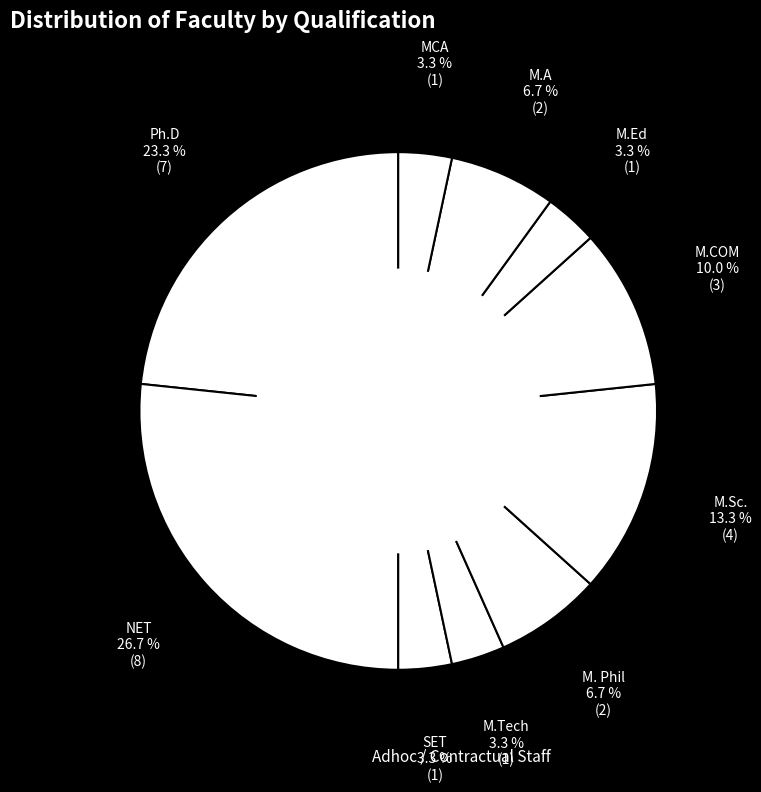

Does any single category account for the majority?

No